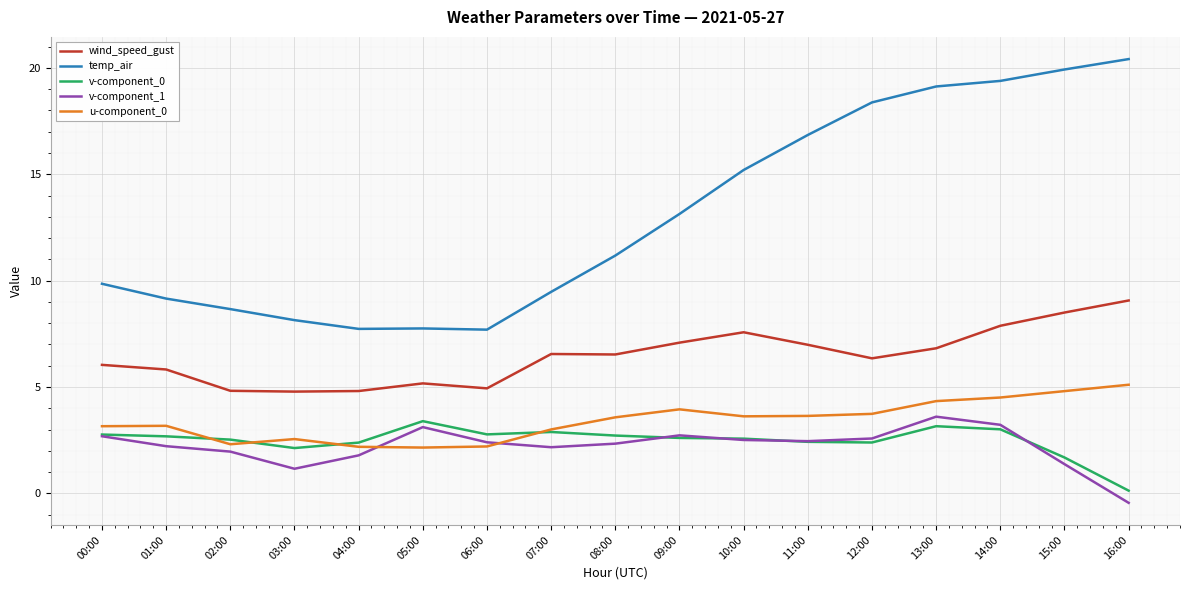

The value of v-component_0 at 00:00 is 2.8. True or false?

True